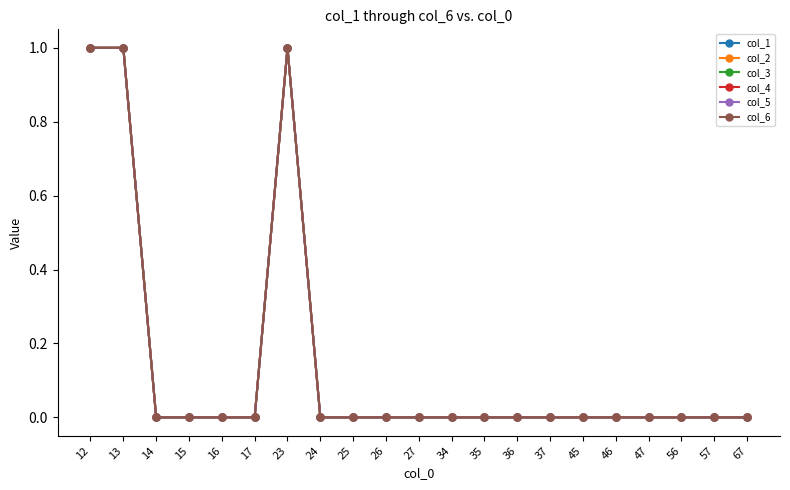

Does the chart have visible grid lines?

No